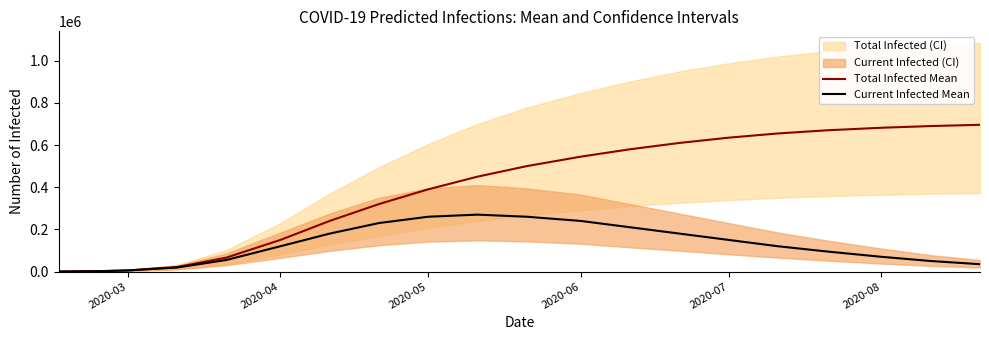

List the series in order of their overall mean, highest first.

Total Infected Mean, Current Infected Mean